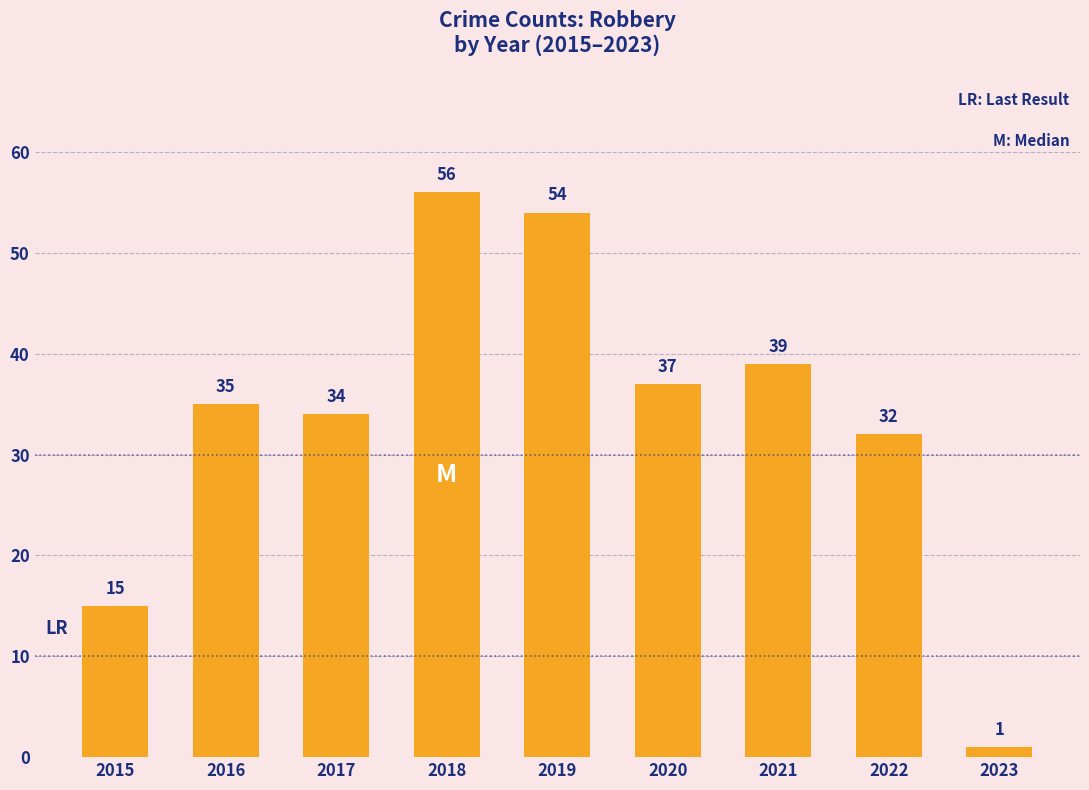

What is the difference between the maximum and minimum values?

55